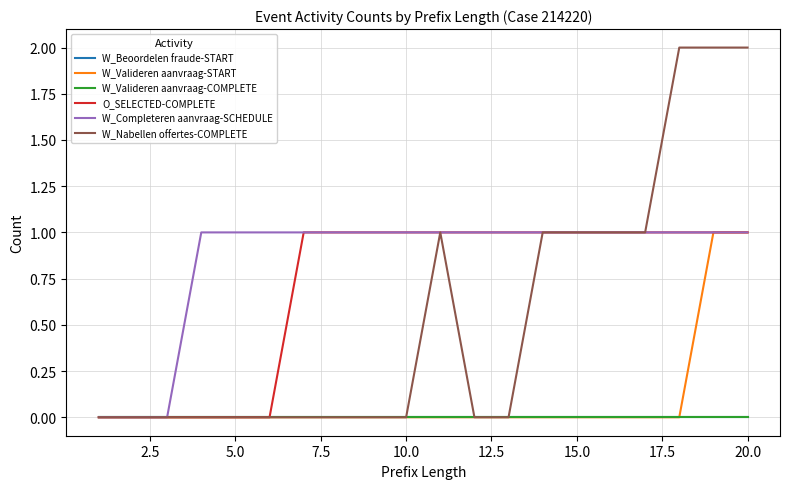

True or false: W_Valideren aanvraag-START and W_Beoordelen fraude-START intersect in this chart.

False